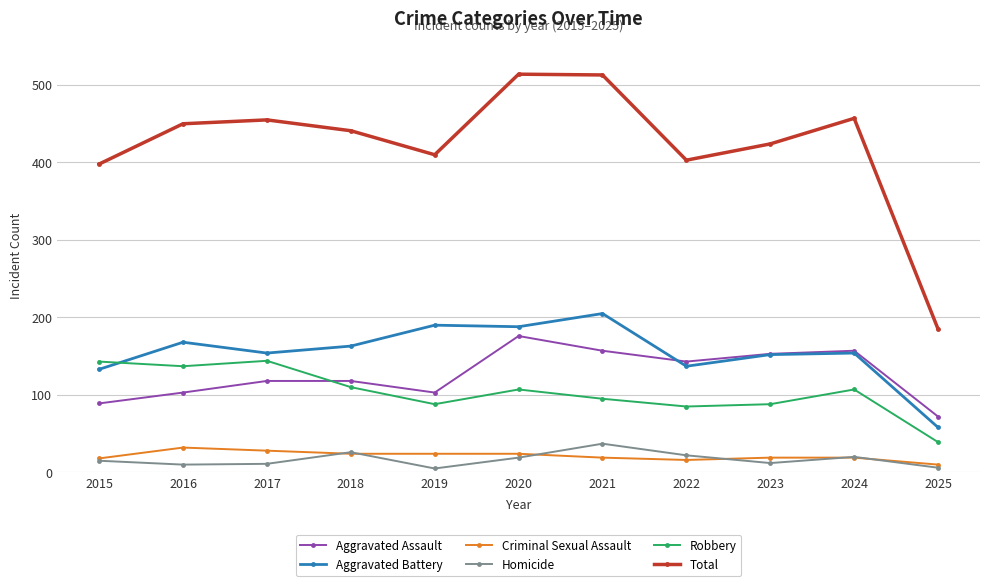

Where is the first local maximum for Homicide?

2018